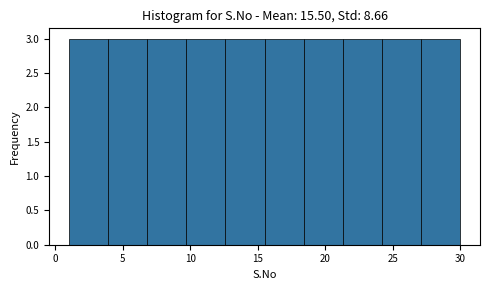

What is the height of the bar covering 9.7 to 12.6 on the x-axis? Neither the bar edges nor the heights are printed on the chart, so give them approximately, as read against the axes.

3